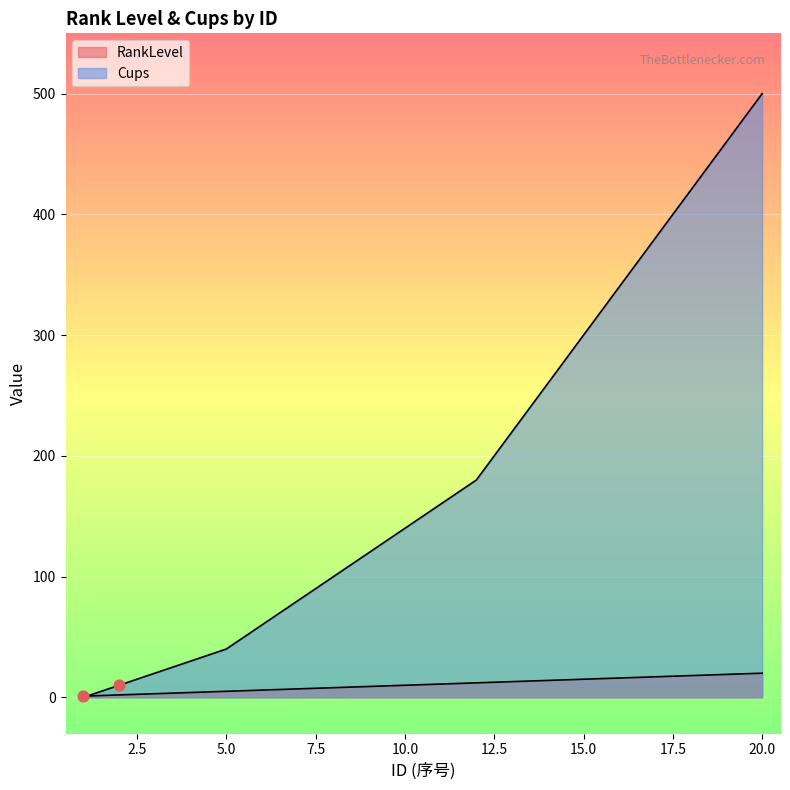

At how many categories does at least one series exceed 212?

8